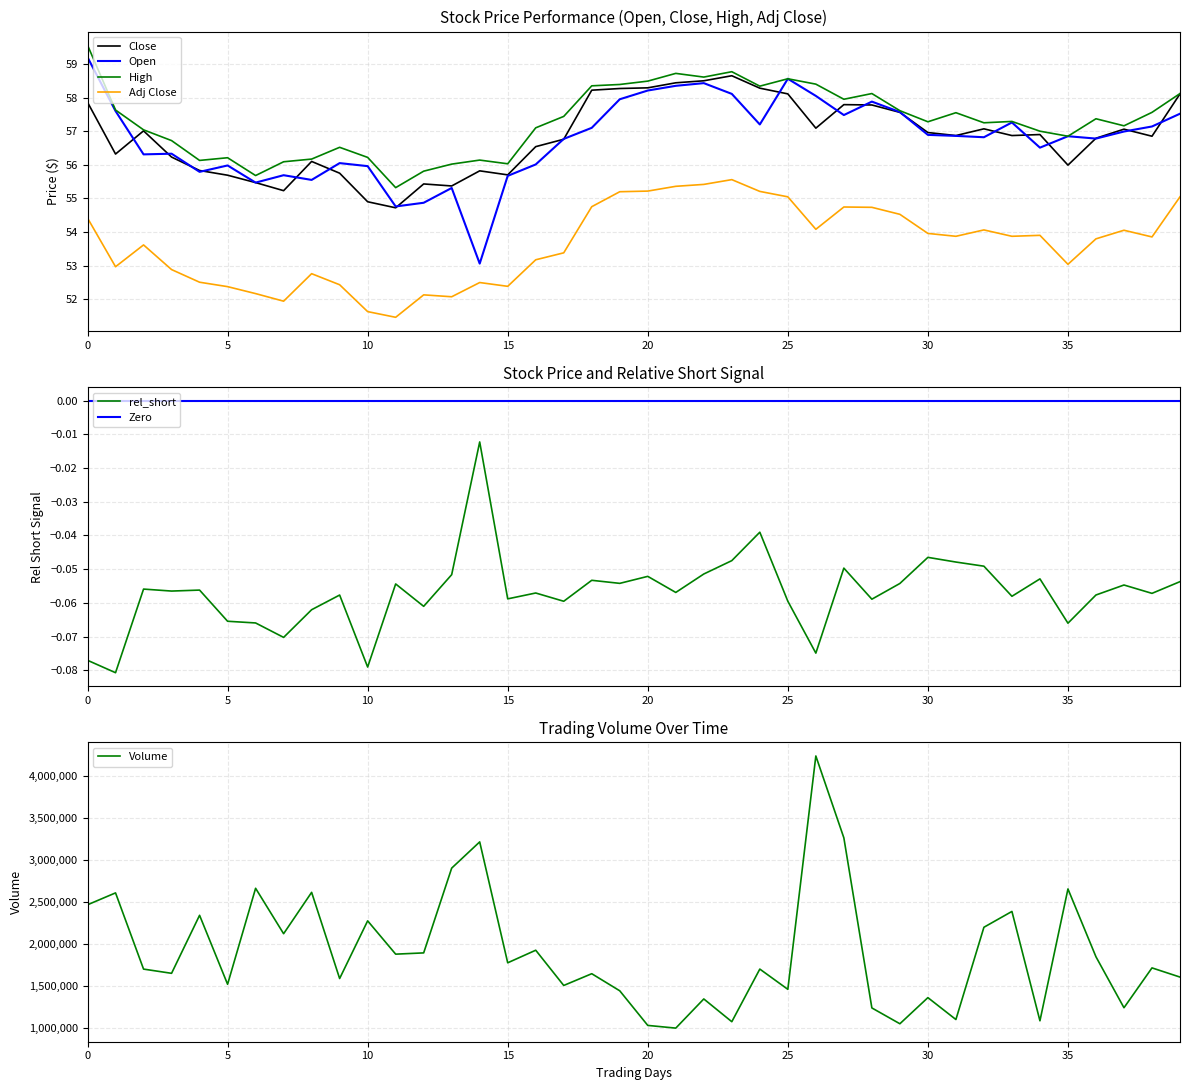

Which has a higher value, 34 or 15?

34